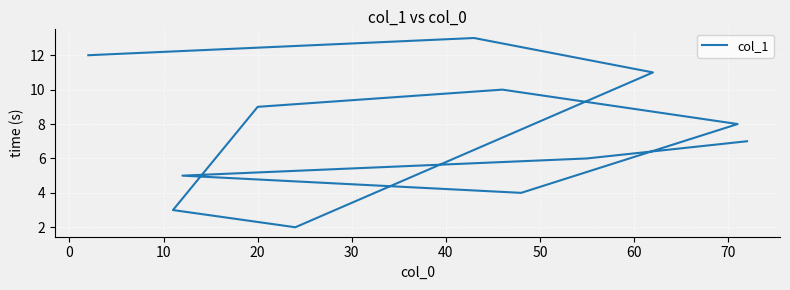

What is the minimum value shown in the chart?

2